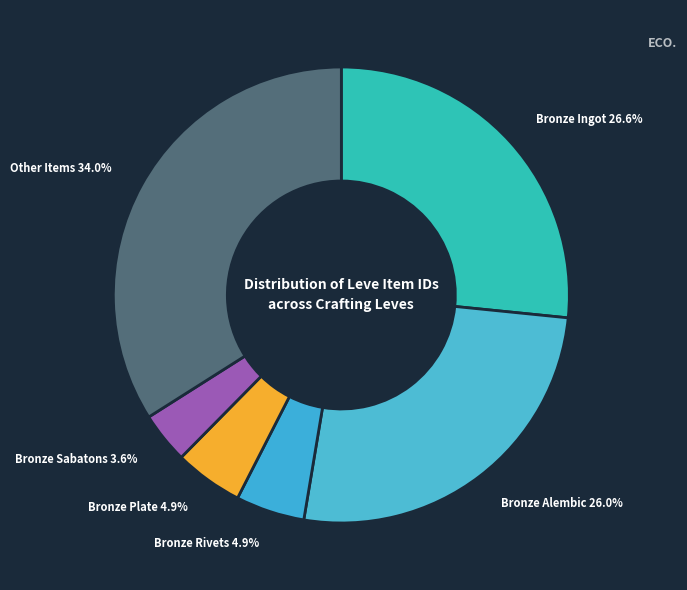

Is Bronze Alembic the majority of the pie?

No